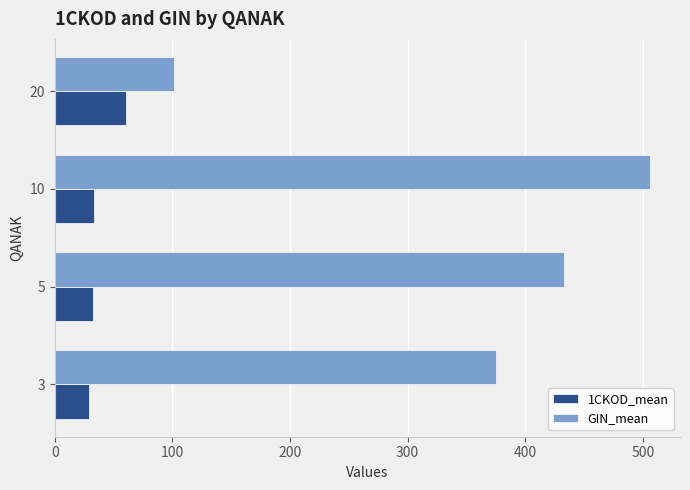

What is the difference between the second highest and second lowest values in the 1CKOD_mean series?

0.5